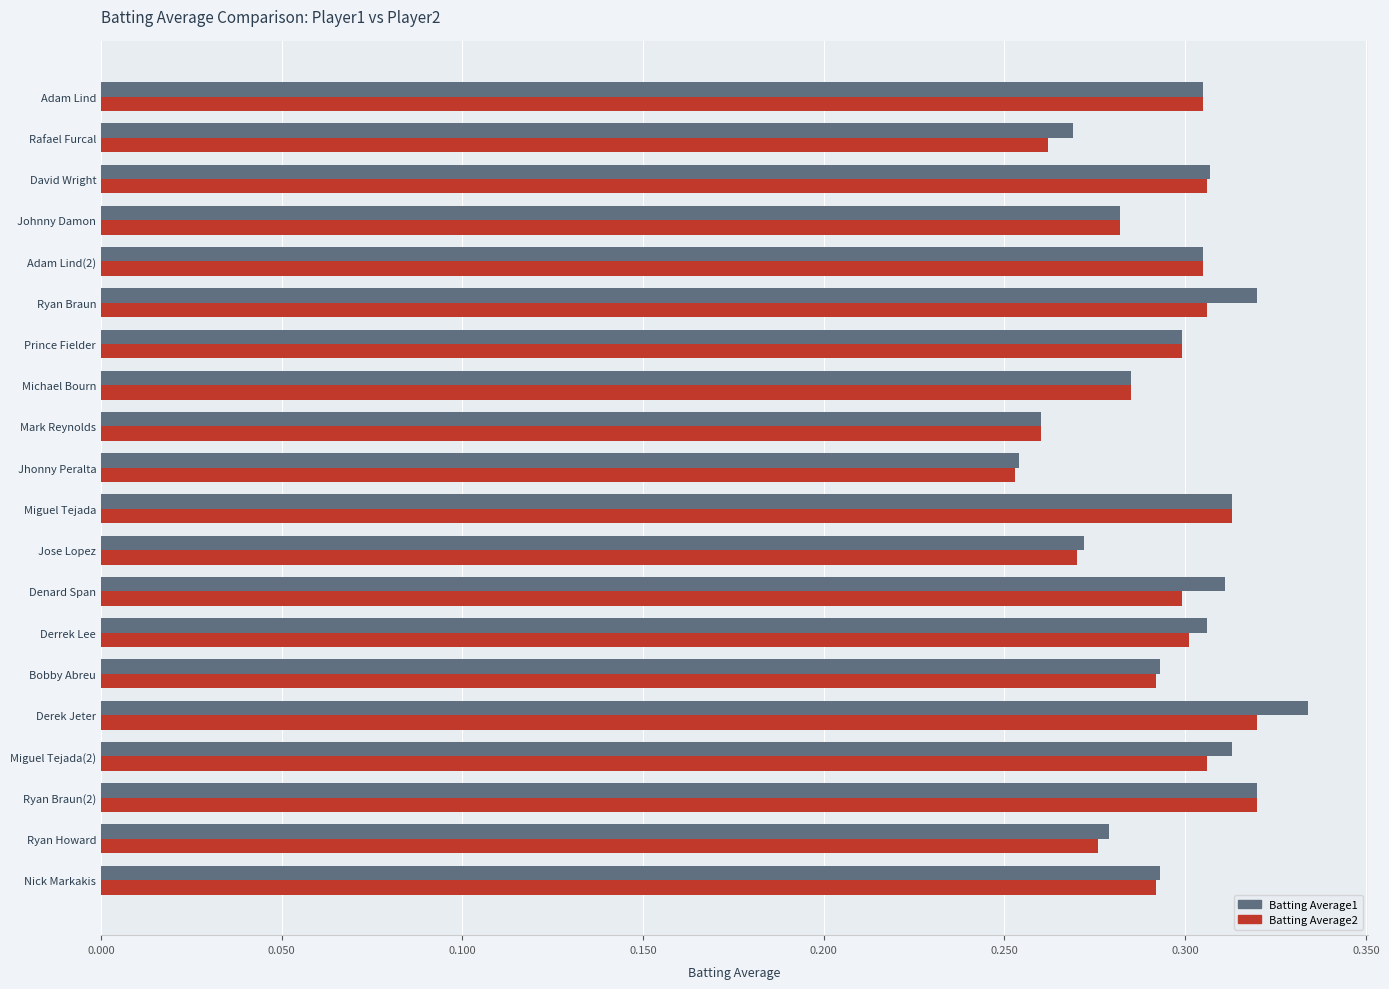

List the series in order of their overall mean, lowest first.

Batting Average2, Batting Average1